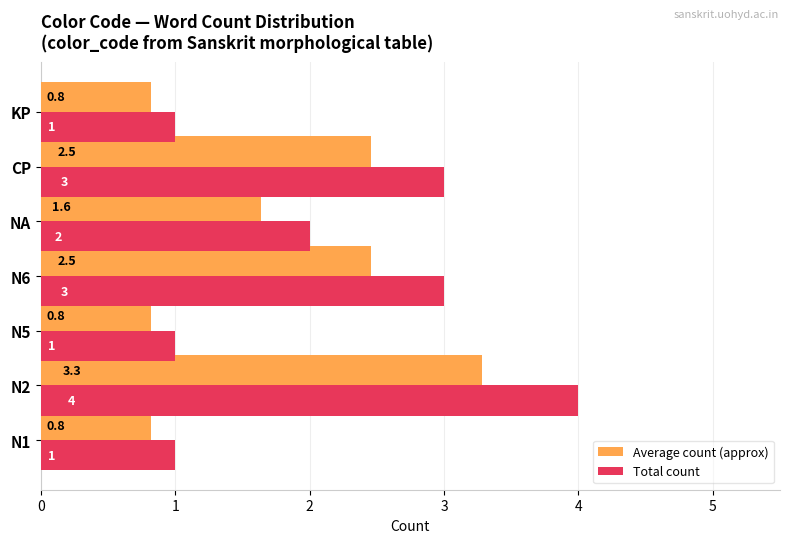

Count the Average count (approx) values in the range 0 to 2.

4